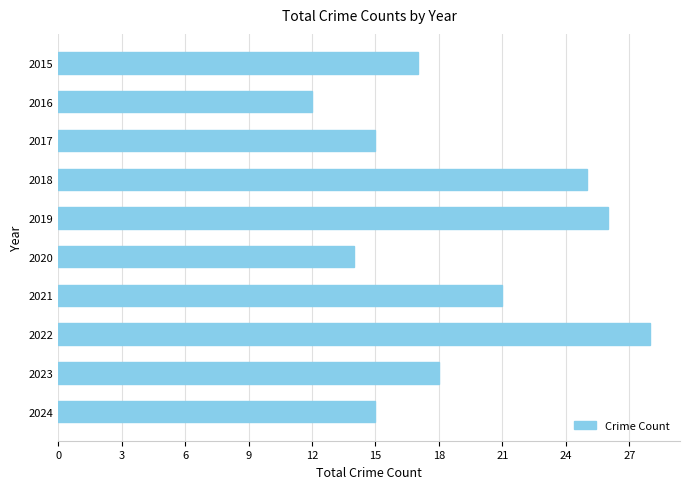

Reading top to bottom, extract all data points from this chart.

17	12	15	25	26	14	21	28	18	15